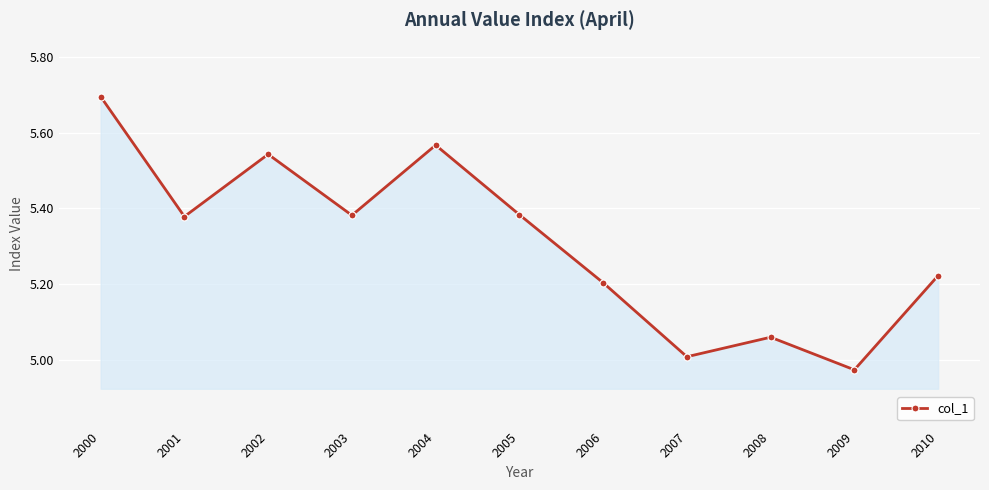

Where is the first local minimum?

2001